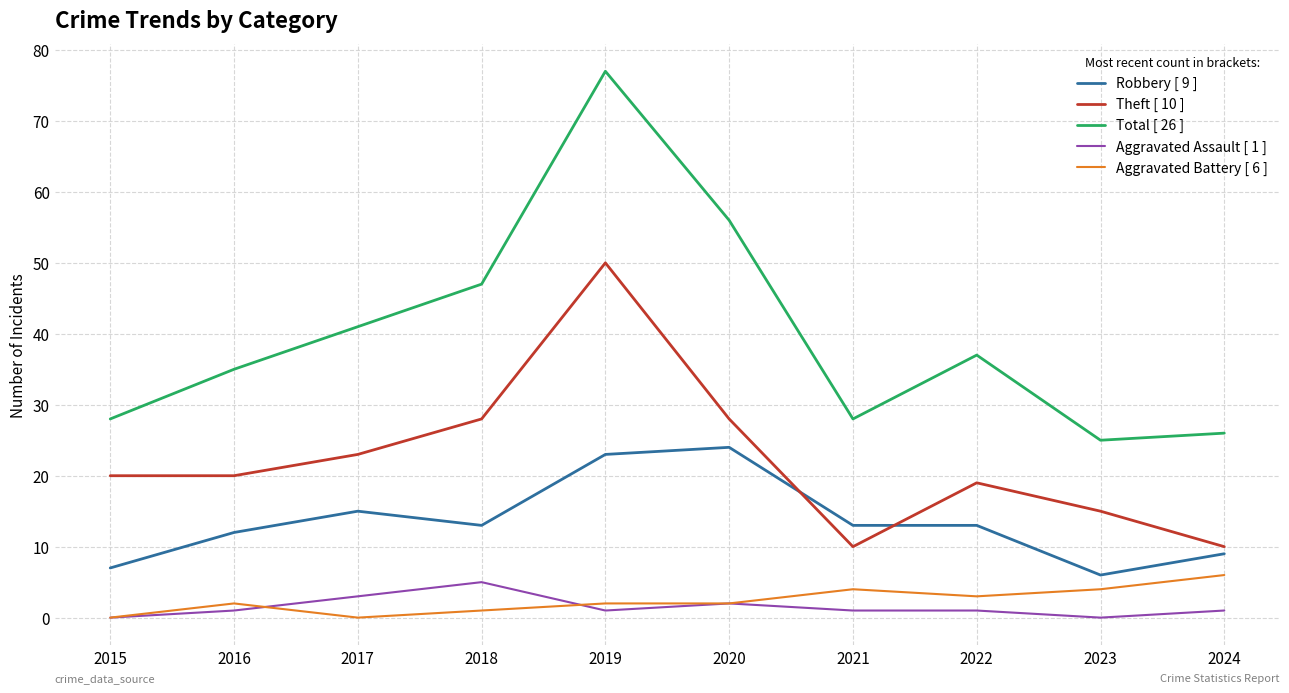

At which category is the sum across all series the highest?

2019